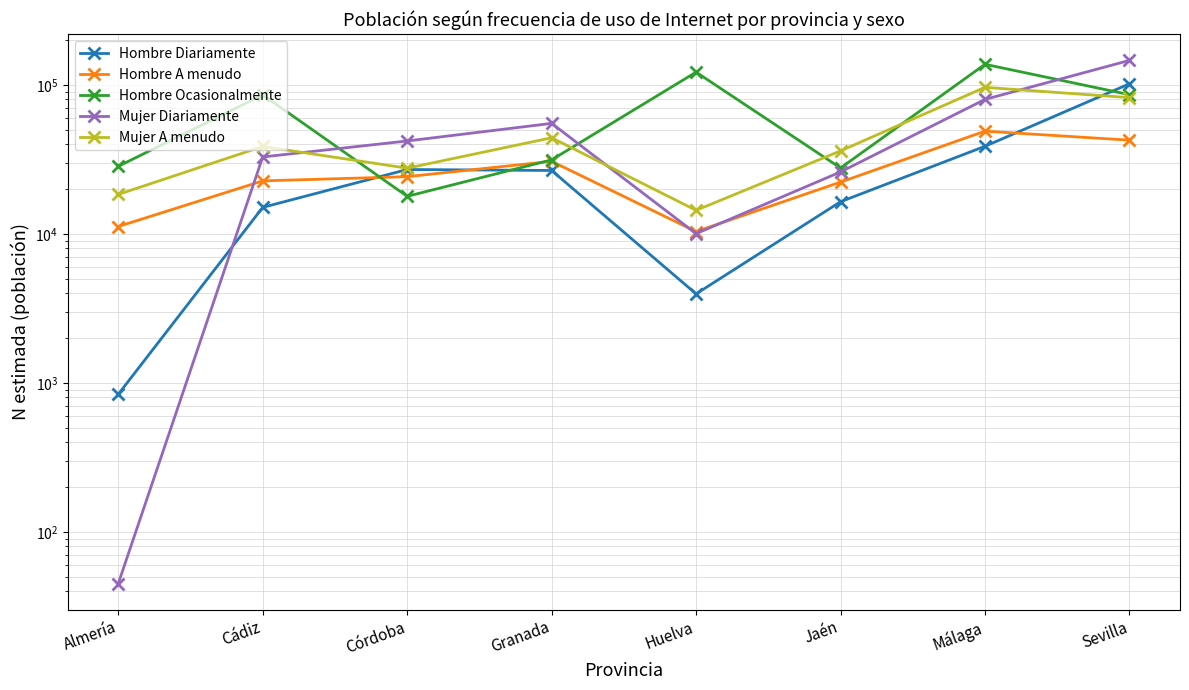

What is the label of the 4th point from the left?

Granada